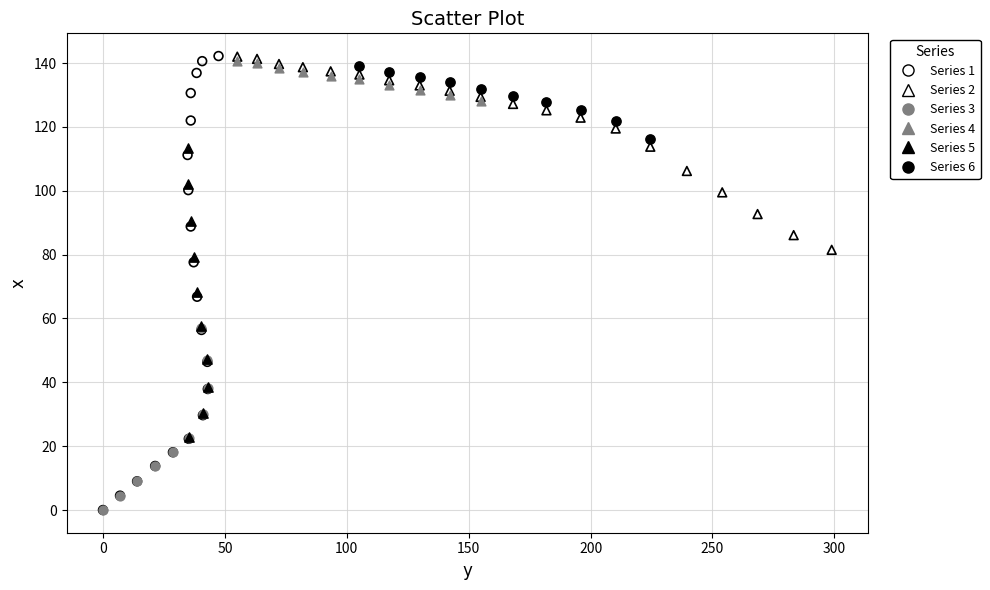

Which series has the largest Y range (max minus min)?

Series 1